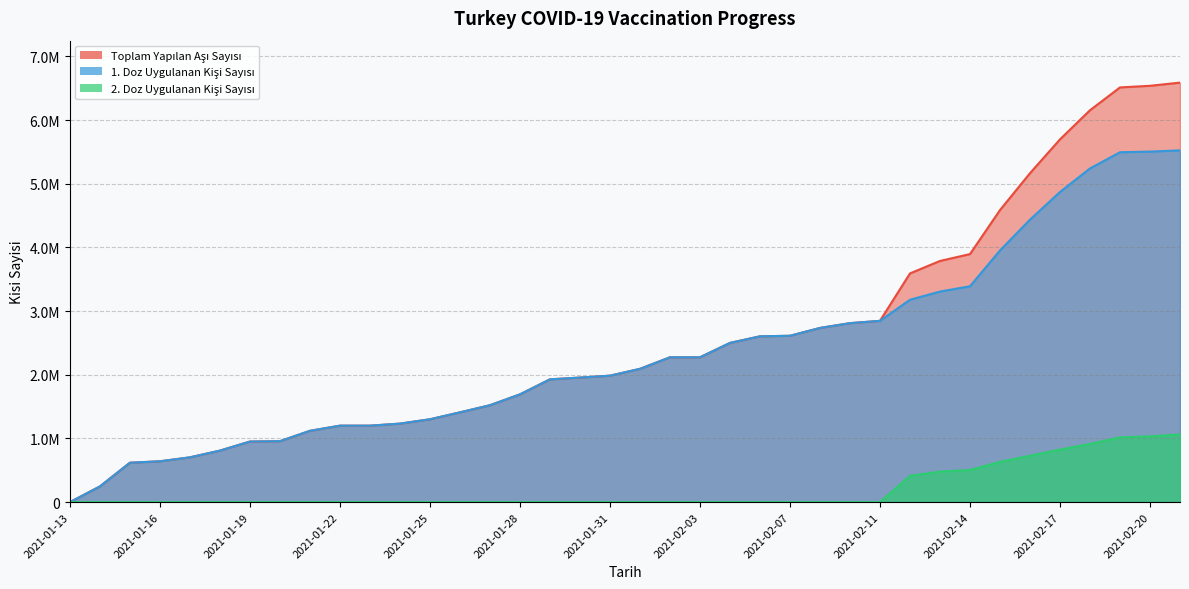

True or false: 1. Doz Uygulanan Kisi Sayisi and 2. Doz Uygulanan Kisi Sayisi cross at least once.

False